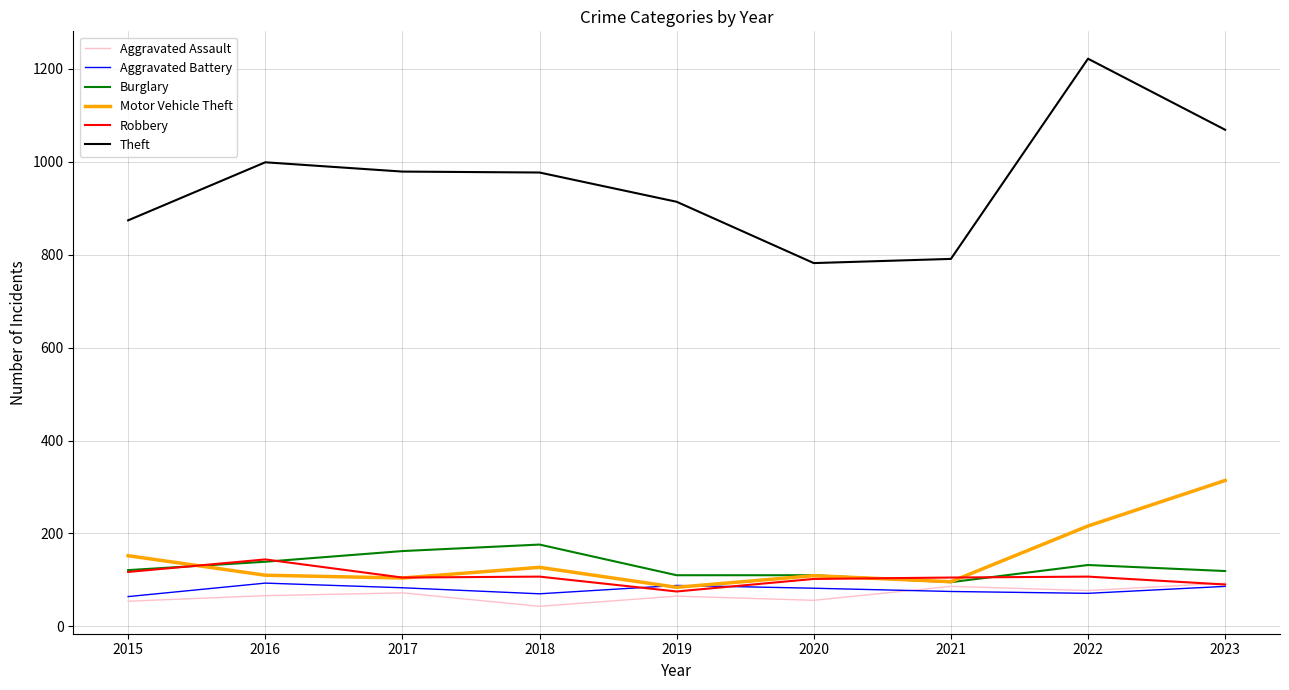

Which category has the highest value in the Burglary series?

2018